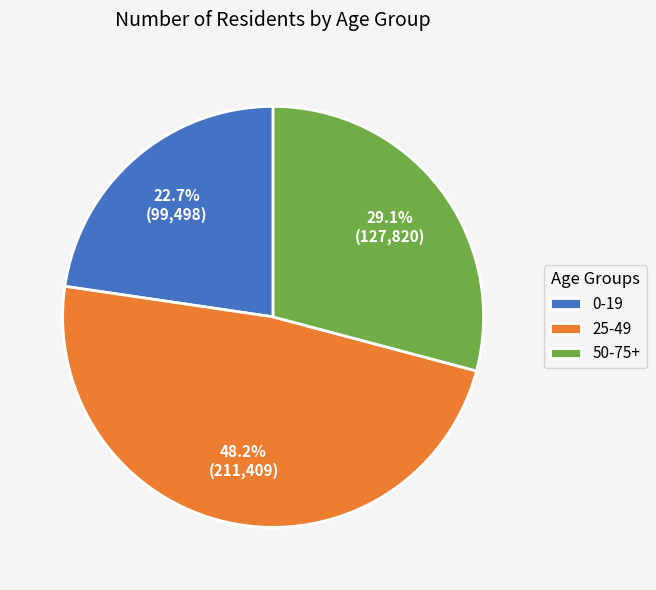

To the nearest percent, what is the difference between the 25-49 and 50-75+ slice percentages?

19%